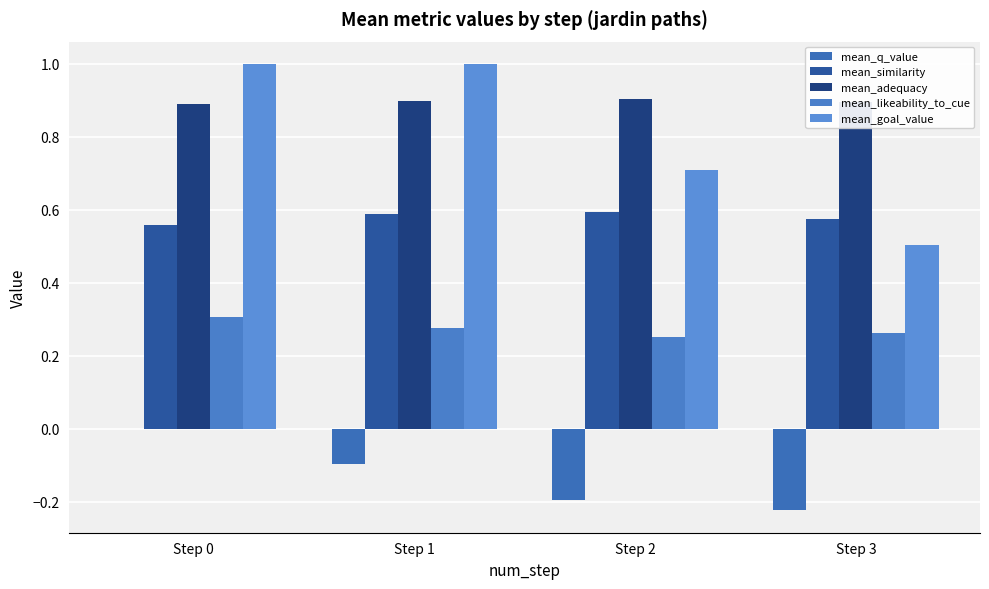

What is the minimum value for mean_adequacy?

0.9